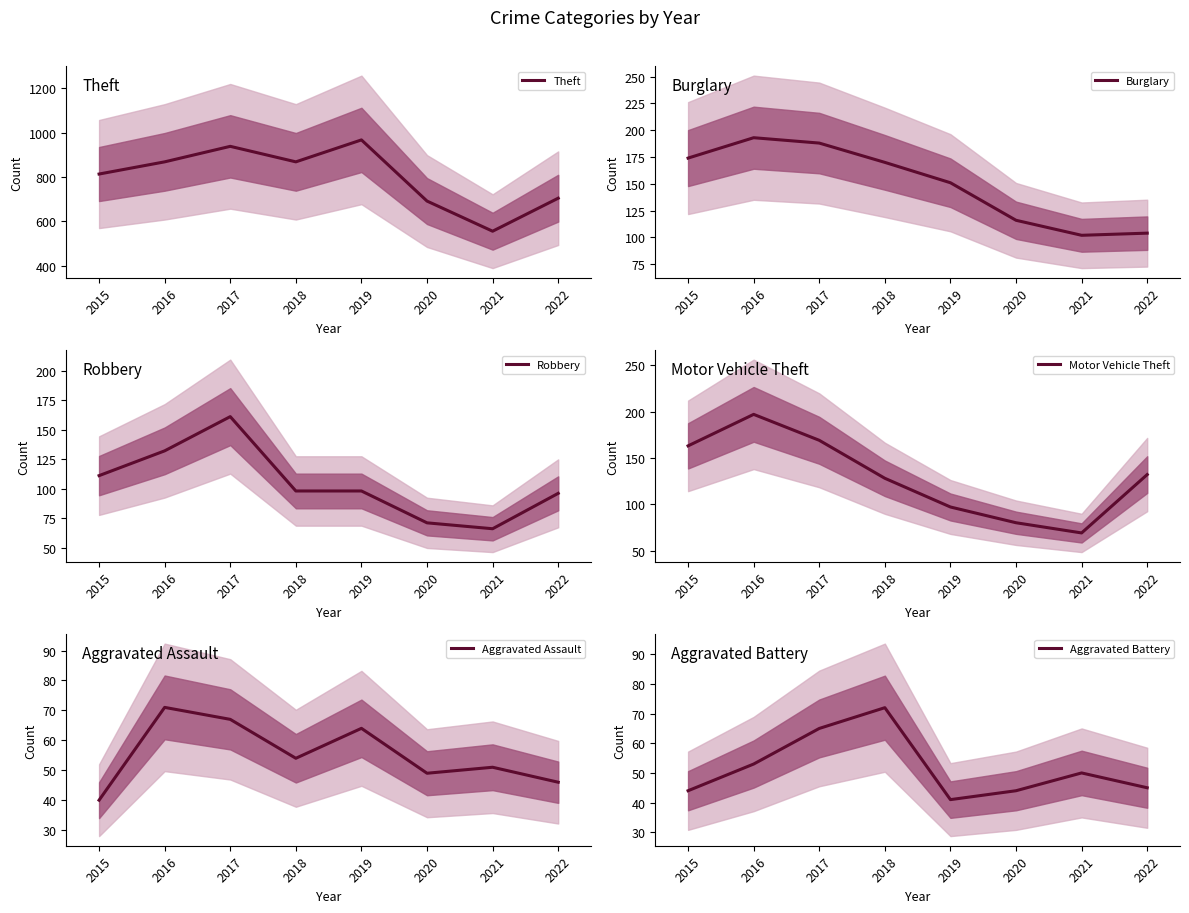

Count the number of categories in the chart.

8